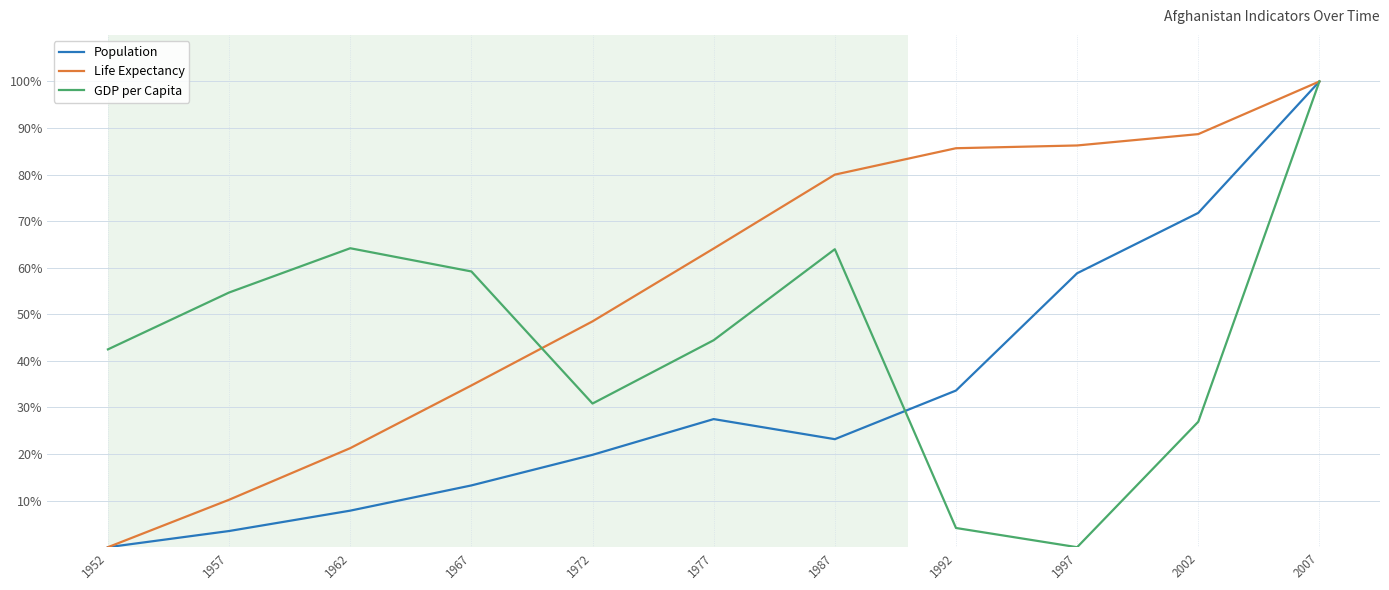

Where is Population nearest to the value 50?

1997